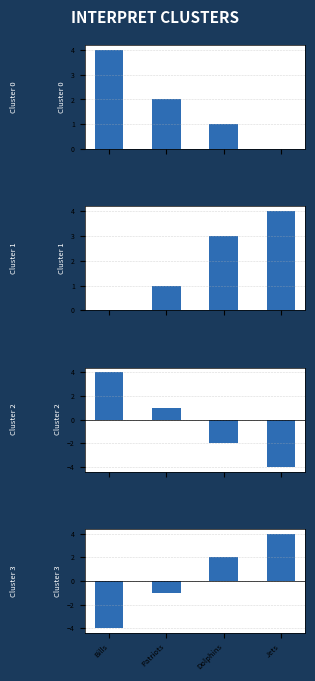

What is the highest value of the Cluster 2 series?

4